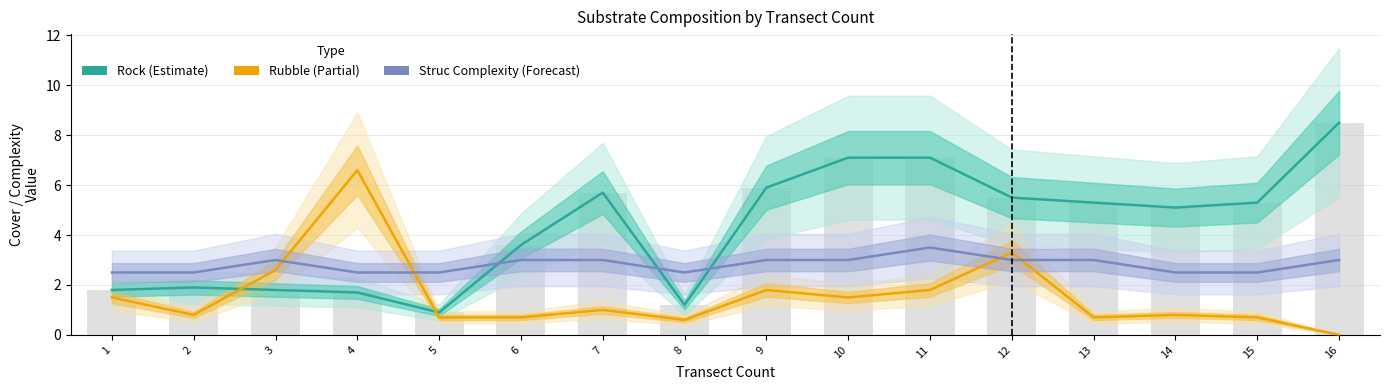

Reading left to right, what are all the values shown in this chart?

Rock: 1.8	1.9	1.8	1.7	0.9	3.6	5.7	1.2	5.9	7.1	7.1	5.5	5.3	5.1	5.3	8.5
Rubble: 1.5	0.8	2.6	6.6	0.7	0.7	1.0	0.6	1.8	1.5	1.8	3.3	0.7	0.8	0.7	0.0
struc complexity: 2.5	2.5	3.0	2.5	2.5	3.0	3.0	2.5	3.0	3.0	3.5	3.0	3.0	2.5	2.5	3.0